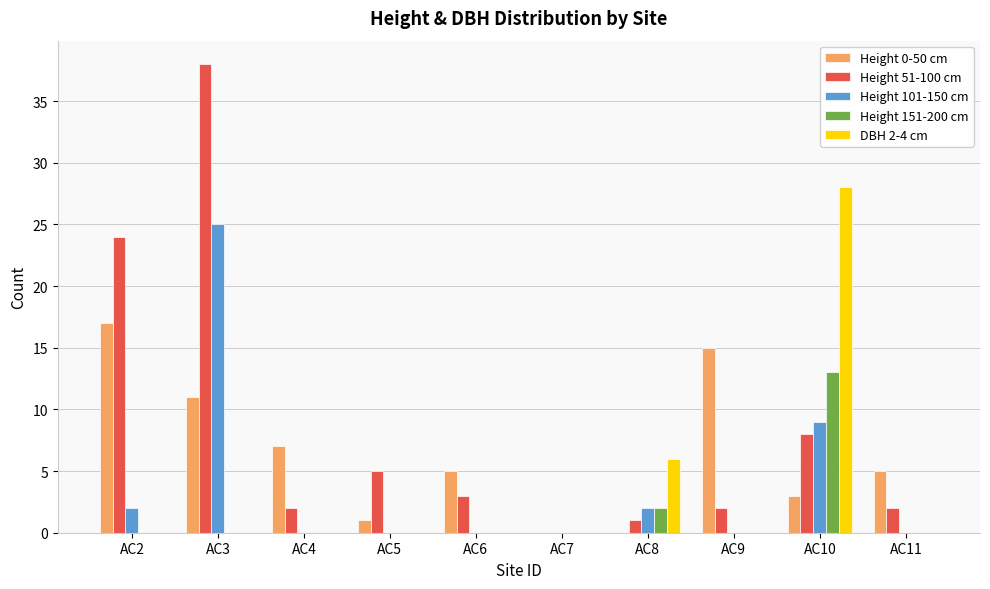

Is it true that DBH 2-4 cm equals -15 at AC7?

False